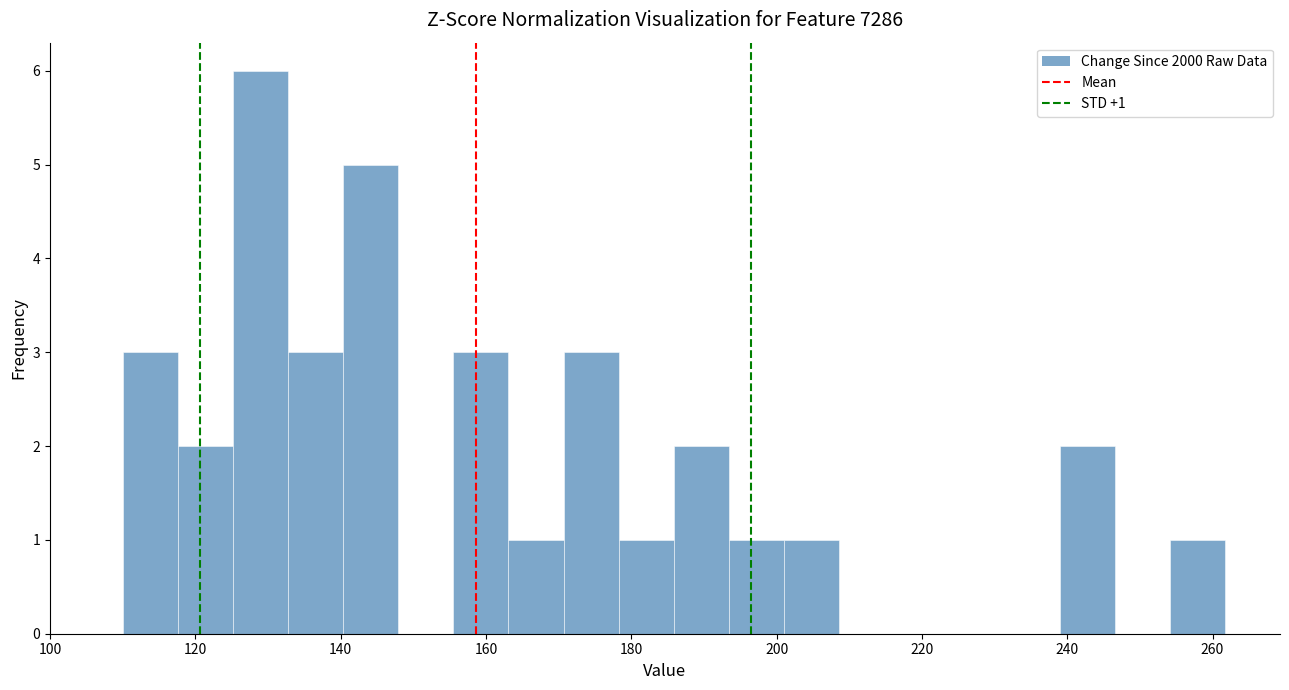

Read against the x-axis, roughly where is the centre of the tallest bar?

128